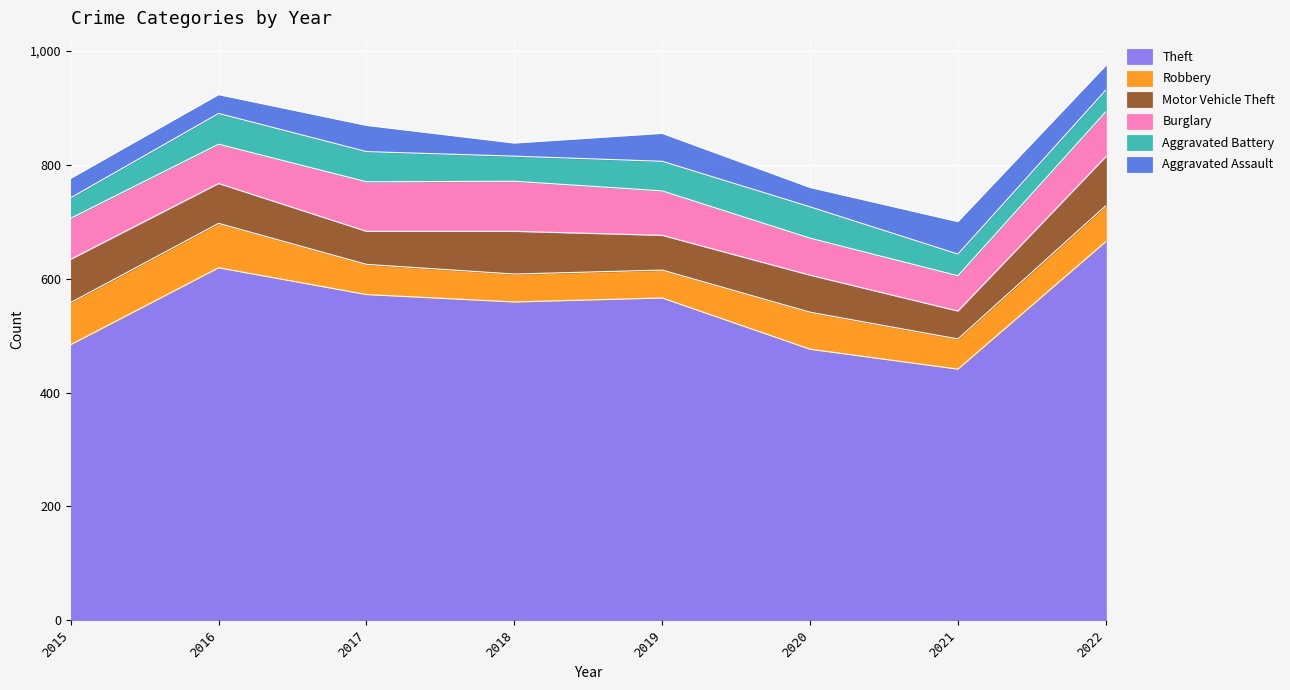

Reading left to right, transcribe all the data shown in this chart.

Theft: 2015=484	2016=619	2017=572	2018=559	2019=566	2020=476	2021=441	2022=665
Robbery: 2015=74	2016=78	2017=53	2018=49	2019=49	2020=65	2021=53	2022=63
Motor Vehicle Theft: 2015=76	2016=70	2017=58	2018=75	2019=61	2020=65	2021=49	2022=86
Burglary: 2015=72	2016=69	2017=87	2018=88	2019=78	2020=65	2021=62	2022=79
Aggravated Battery: 2015=36	2016=54	2017=53	2018=44	2019=52	2020=55	2021=38	2022=38
Aggravated Assault: 2015=34	2016=33	2017=46	2018=23	2019=49	2020=34	2021=57	2022=43